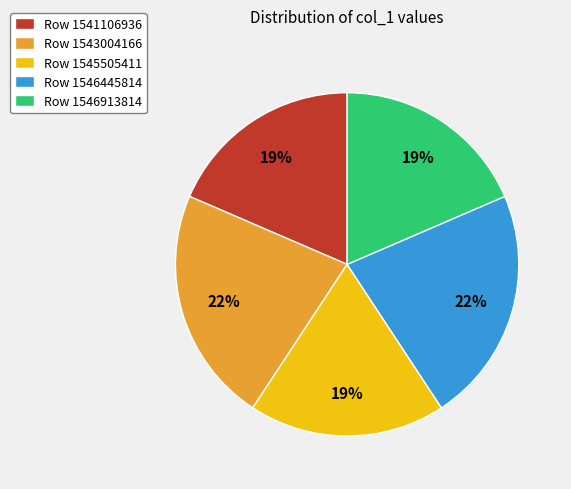

To the nearest percent, what is the average slice percentage?

20%